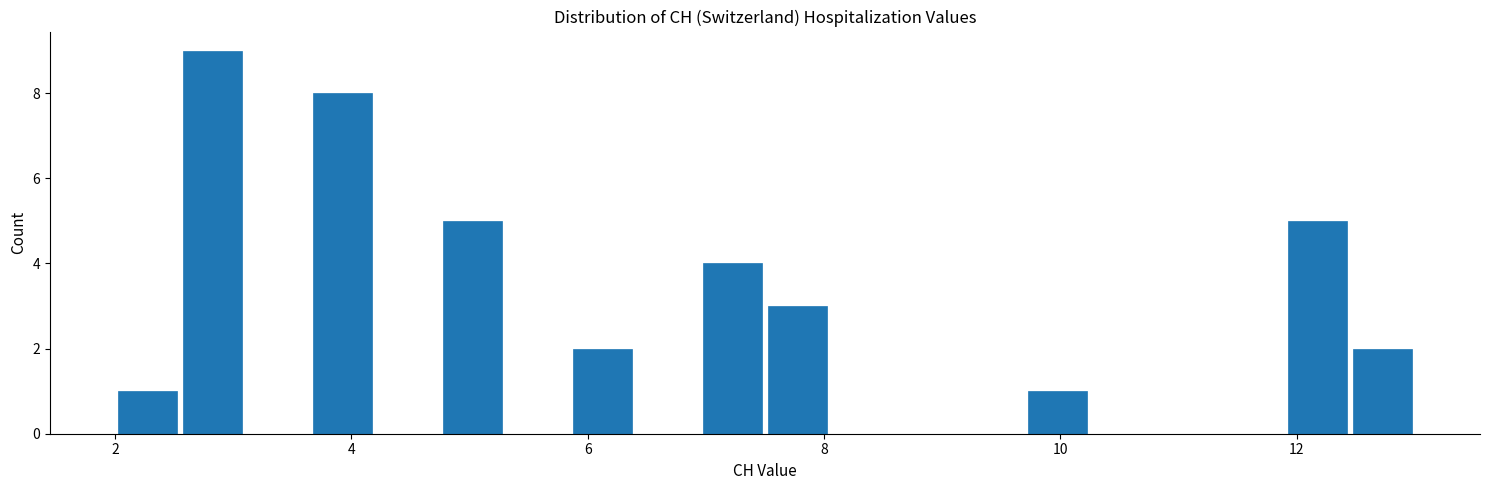

Around what value on the x-axis is the tallest bar? Give the approximate position of its centre, as read against the axis.

2.8